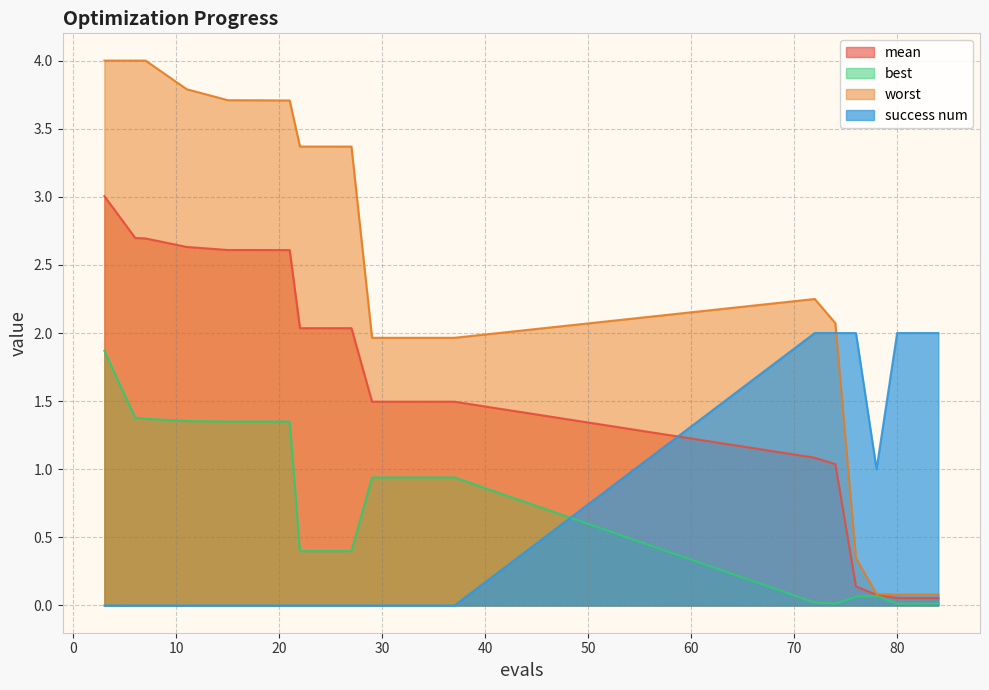

At 33, list the series in order from smallest to largest.

success num, best, mean, worst